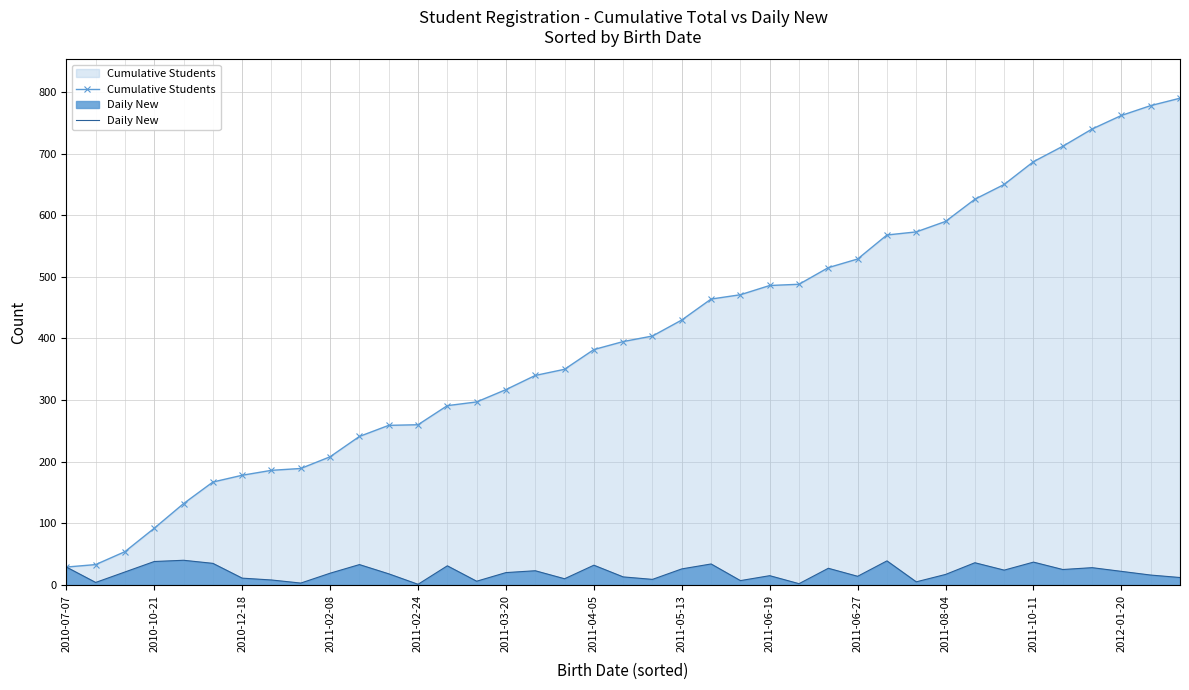

Which series has the largest range (max minus min)?

Cumulative Students